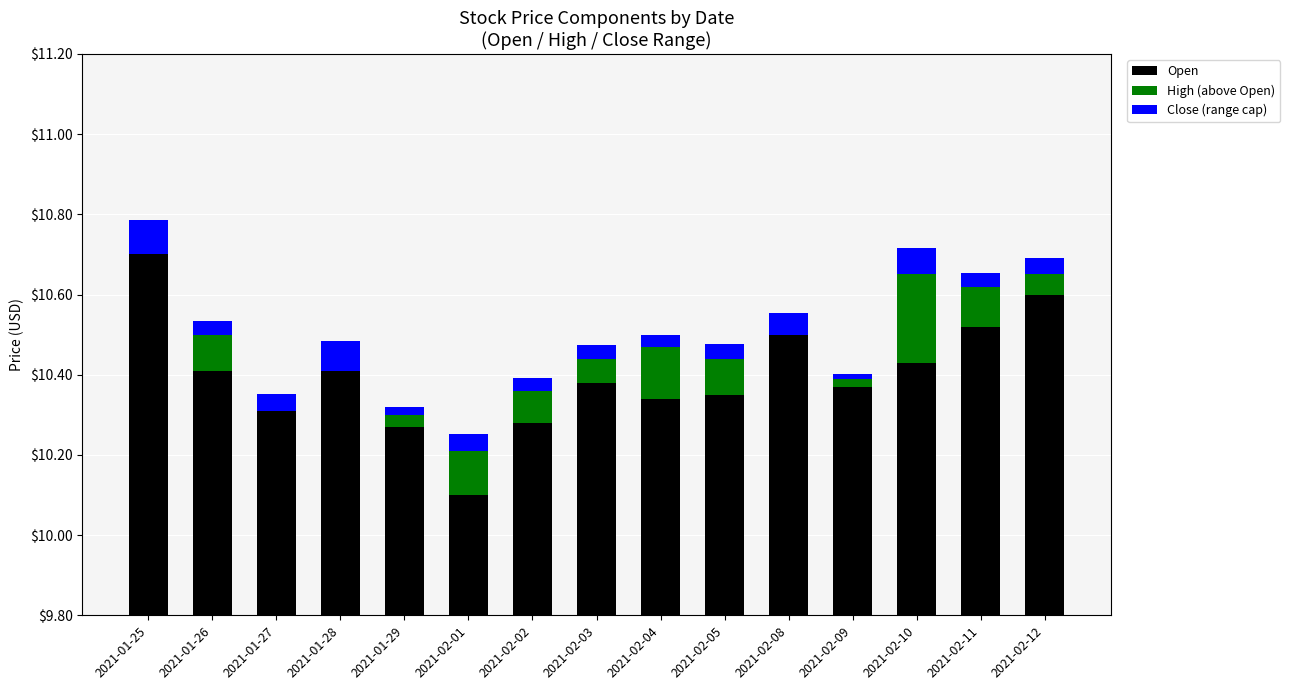

Reading left to right, what are all the values shown in this chart?

Open: 10.7	10.4	10.3	10.4	10.3	10.1	10.3	10.4	10.3	10.4	10.5	10.4	10.4	10.5	10.6
High (above Open): 0.0	0.1	0.0	0.0	0.0	0.1	0.1	0.1	0.1	0.1	0.0	0.0	0.2	0.1	0.0
Close (range cap): 0.1	0.0	0.0	0.1	0.0	0.0	0.0	0.0	0.0	0.0	0.1	0.0	0.1	0.0	0.0